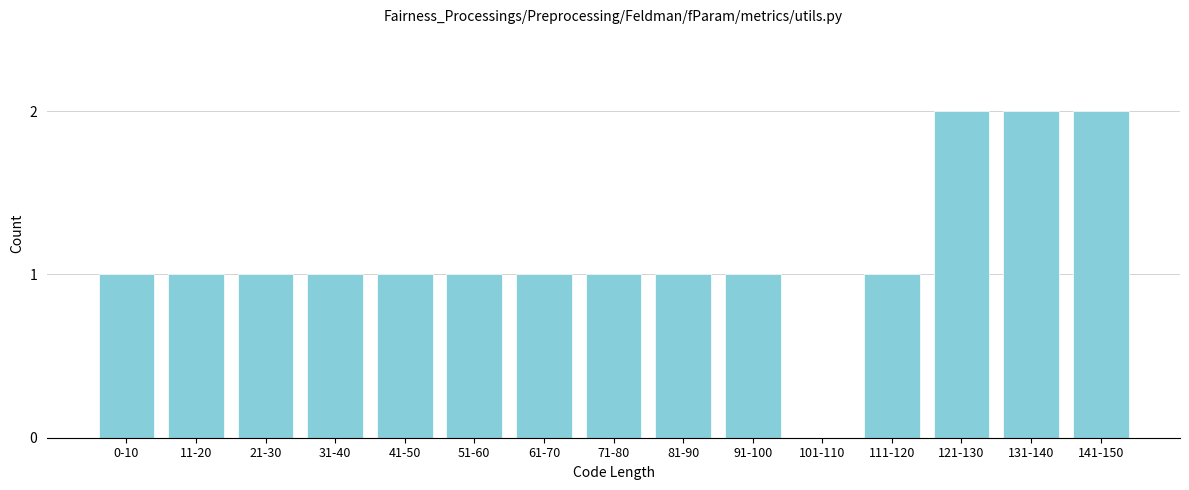

Reading right to left, extract all data points from this chart.

141-150=2	131-140=2	121-130=2	111-120=1	101-110=0	91-100=1	81-90=1	71-80=1	61-70=1	51-60=1	41-50=1	31-40=1	21-30=1	11-20=1	0-10=1